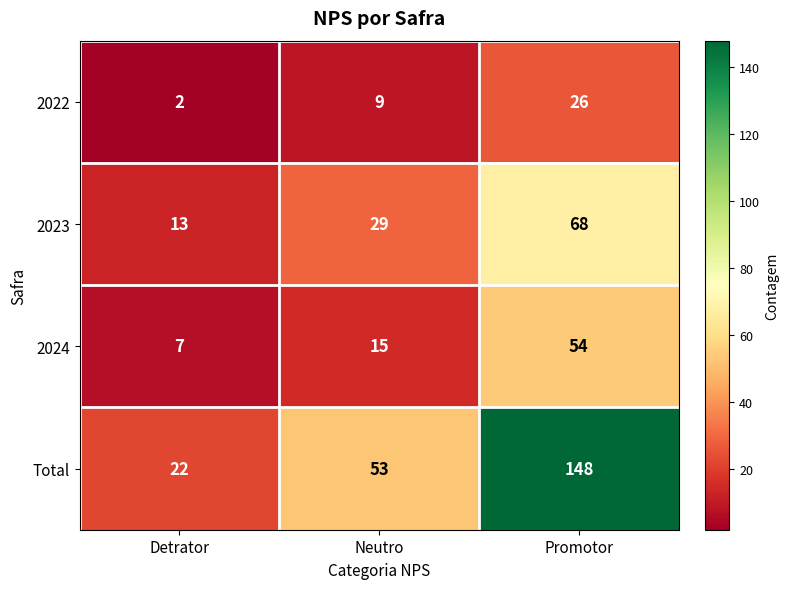

Reading left to right, what are all the values shown in this chart?

2022: Detrator=2	Neutro=9	Promotor=26
2023: Detrator=13	Neutro=29	Promotor=68
2024: Detrator=7	Neutro=15	Promotor=54
Total: Detrator=22	Neutro=53	Promotor=148